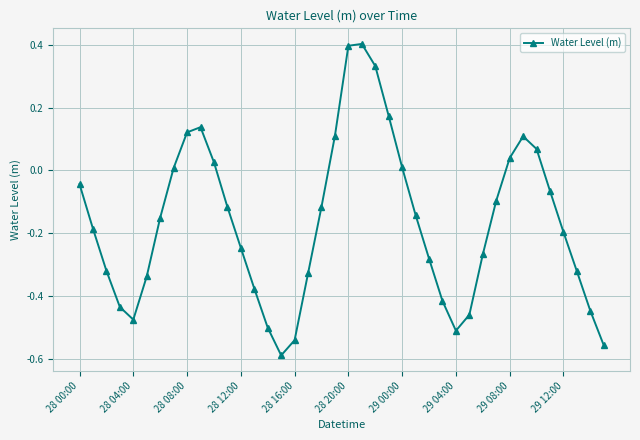

How many points are lower than both their immediate neighbors (excluding endpoints)?

3